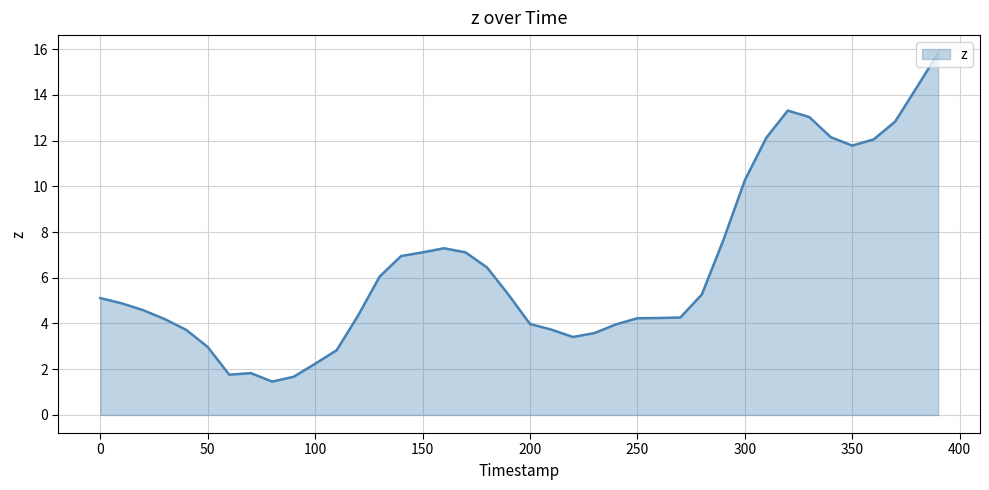

What is the smallest value displayed?

1.5